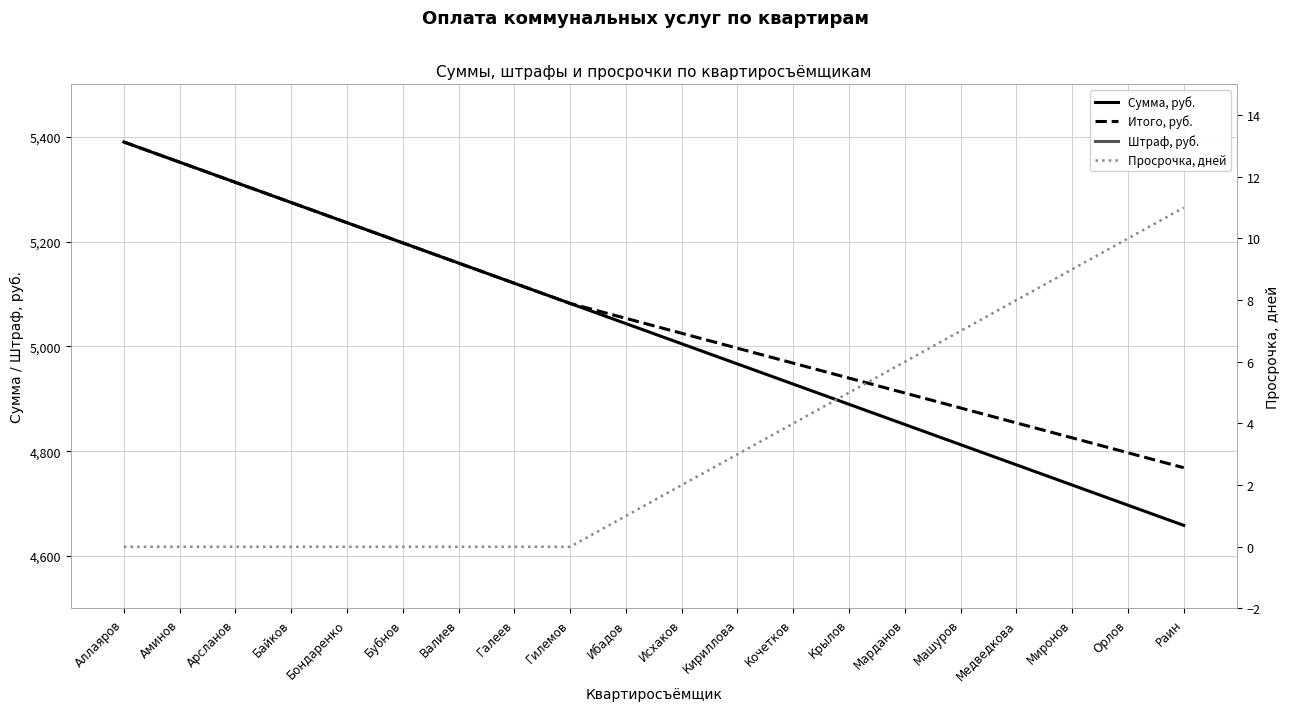

Which series has the largest total across all categories?

Итого, руб.